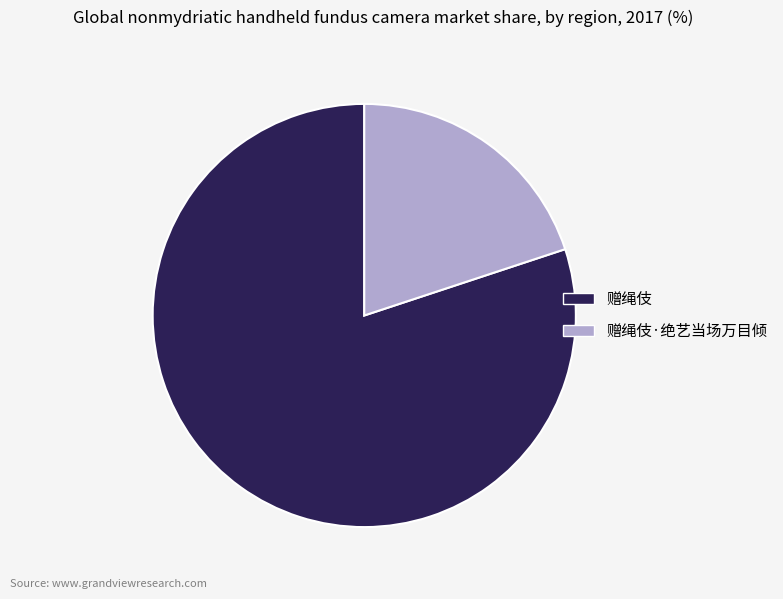

Does any single category account for the majority?

Yes